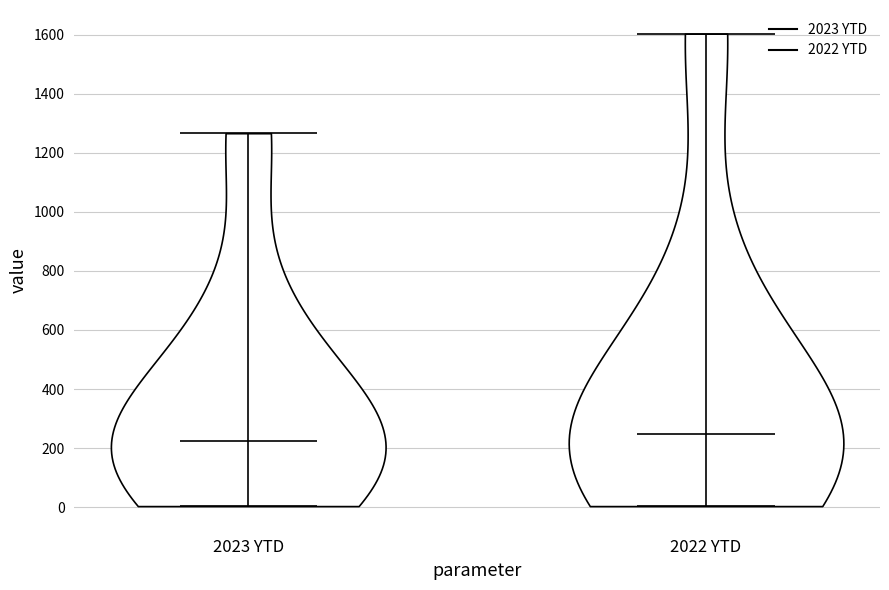

Where does the median line of the violin for 2023 YTD sit on the y-axis? The values are not printed on the chart, so give them approximately, as read against the axis.

220